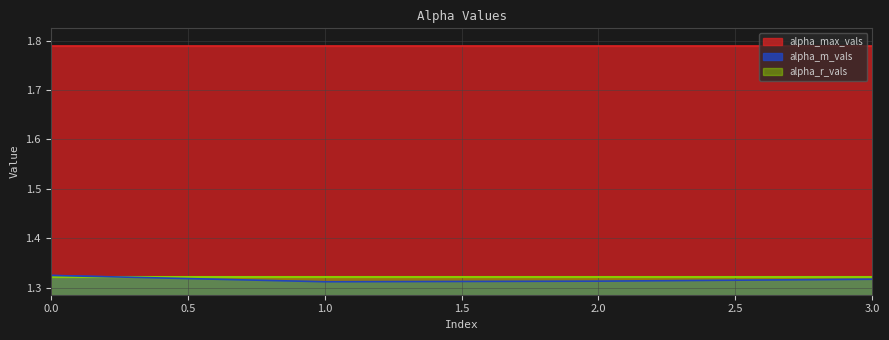

What is the value of the alpha_r_vals point at the 2nd from the left?

1.3